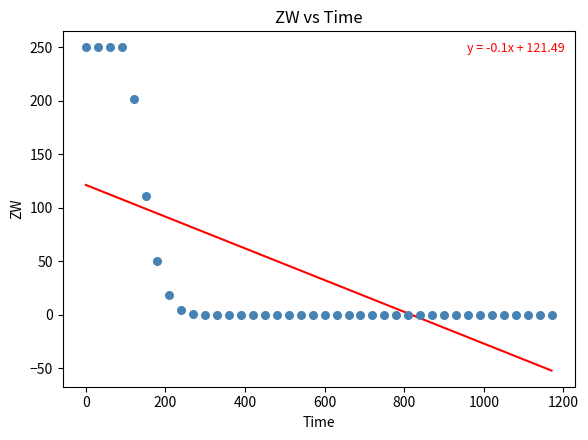

What is the range of Y values (max minus min)?

250.0